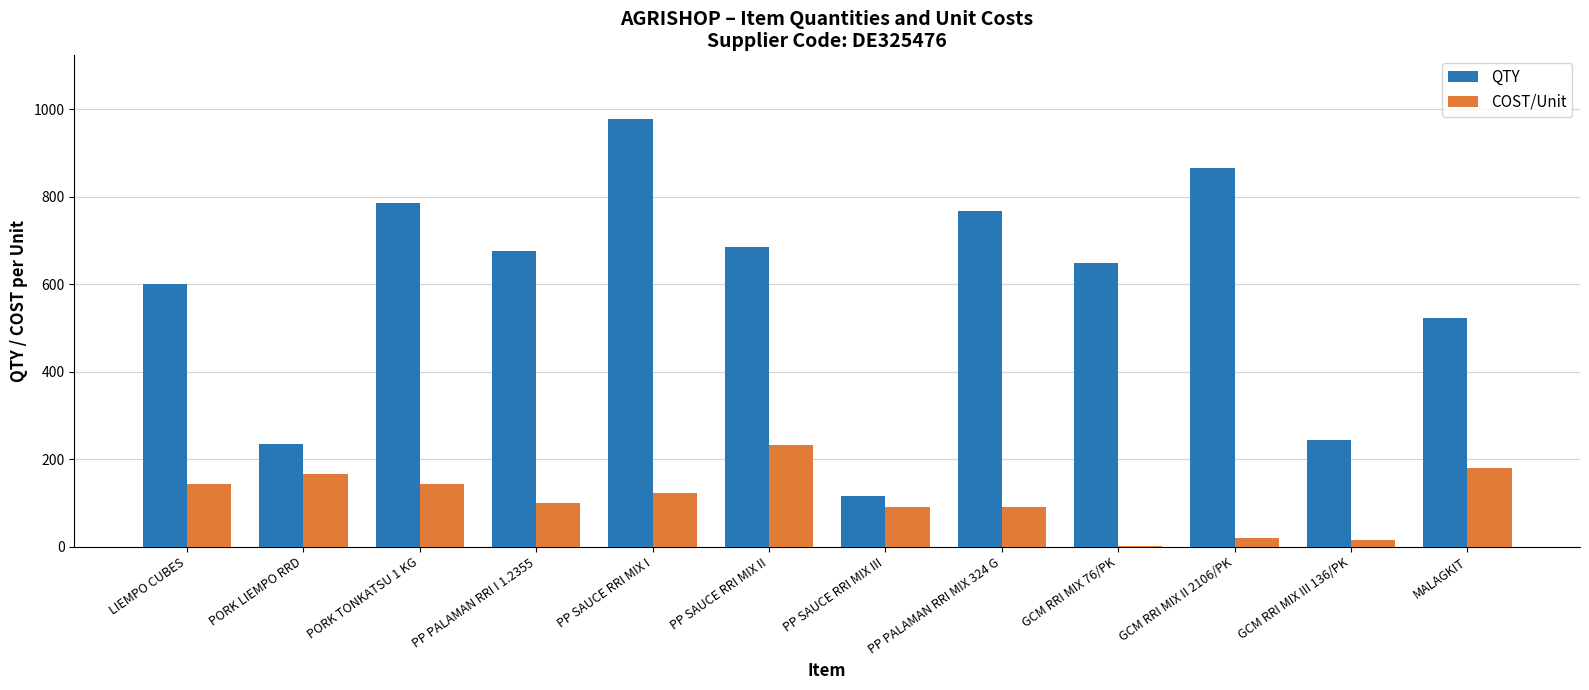

What is the total value across all series at LIEMPO CUBES?

744.0